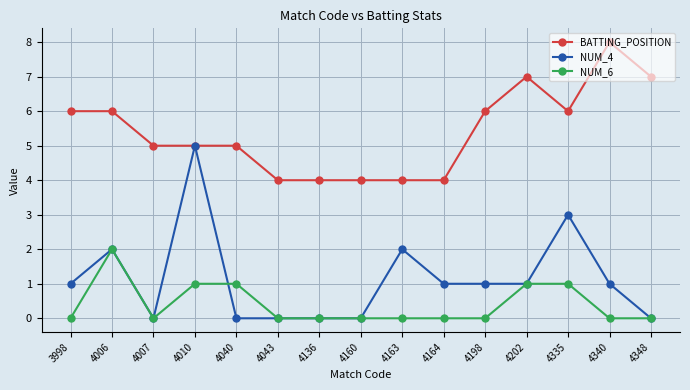

True or false: NUM_6 and BATTING_POSITION cross at least once.

False